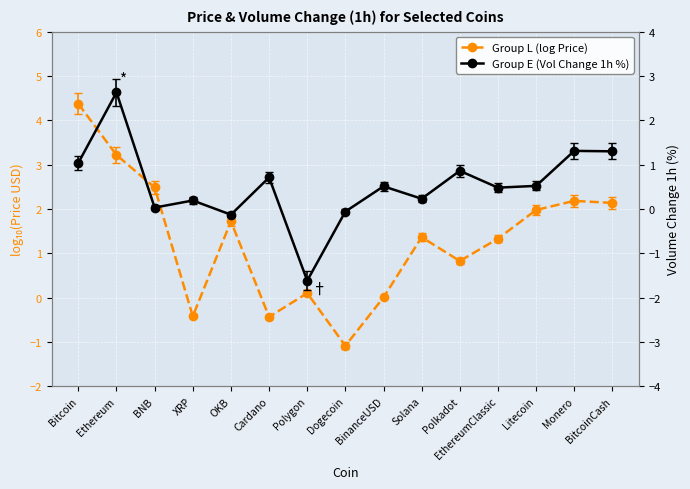

List the labels in order of Group L (log Price) value, largest first.

Bitcoin, Ethereum, BNB, Monero, BitcoinCash, Litecoin, OKB, Solana, EthereumClassic, Polkadot, Polygon, BinanceUSD, XRP, Cardano, Dogecoin